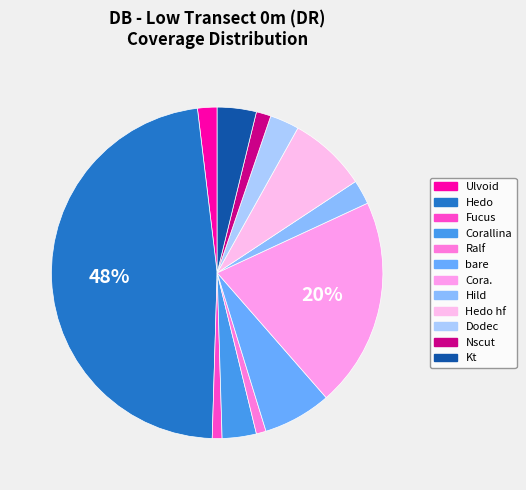

Which category has the biggest portion of the pie?

Hedo